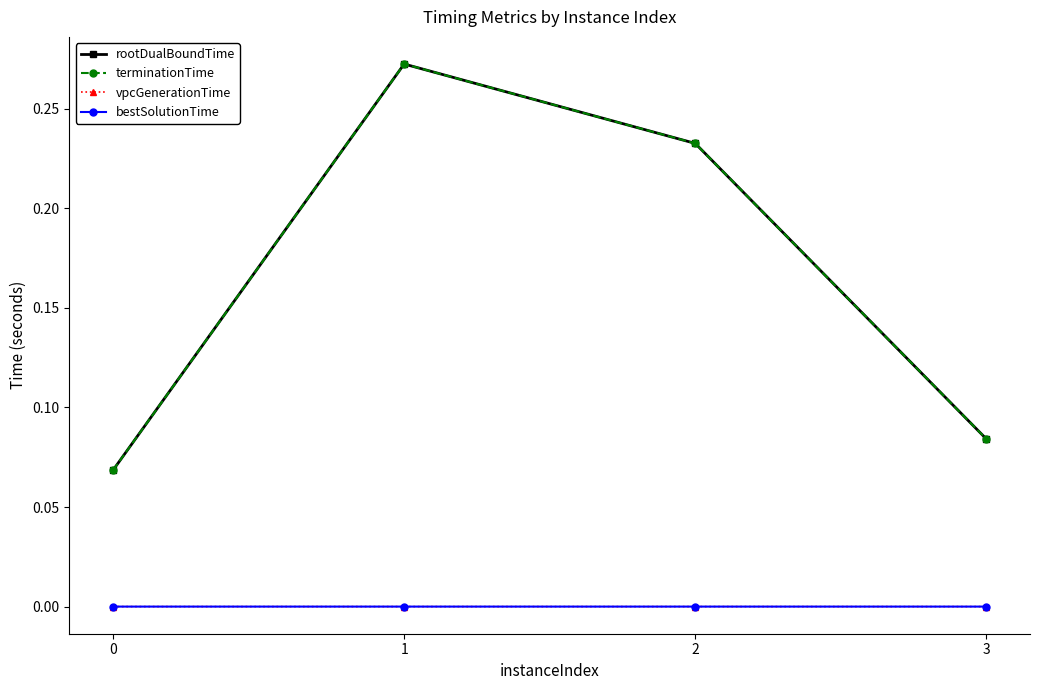

Does the chart have visible grid lines?

No